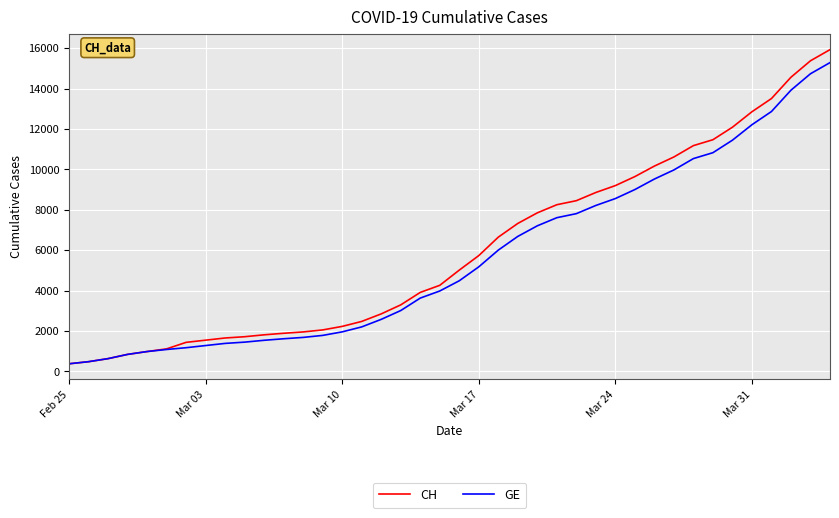

Which series has the largest range (max minus min)?

CH